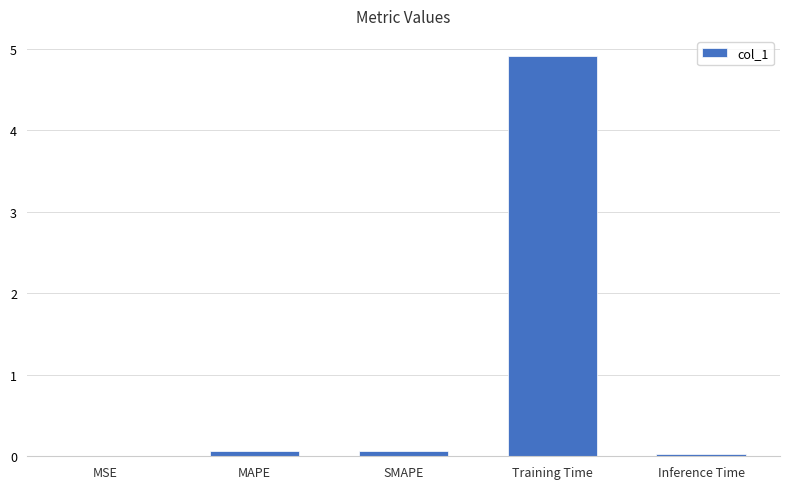

The chart shows a value of 4.9 at Training Time. True or false?

True